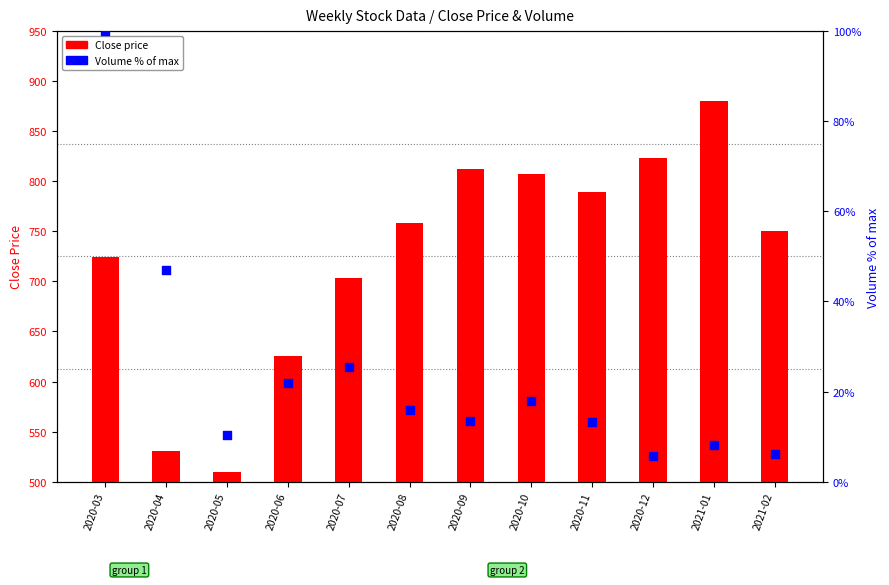

What is the total value across all series at 2020-05?

519.9